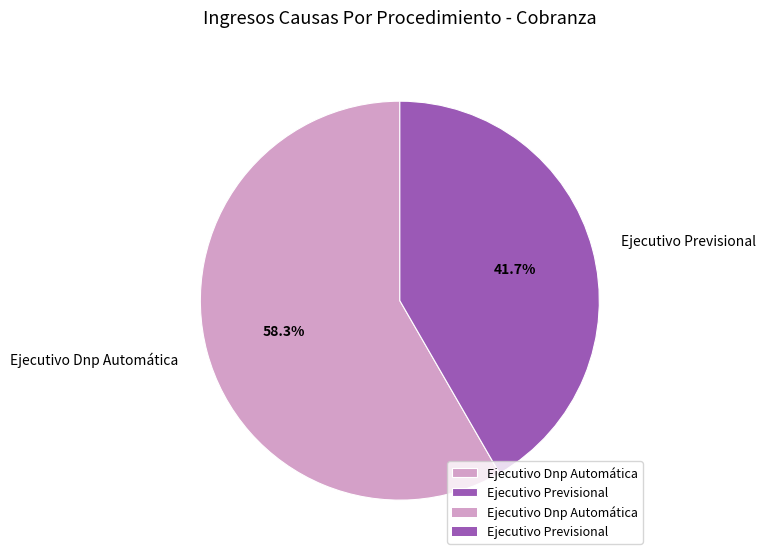

Is there any slice that represents more than half of the pie?

Yes